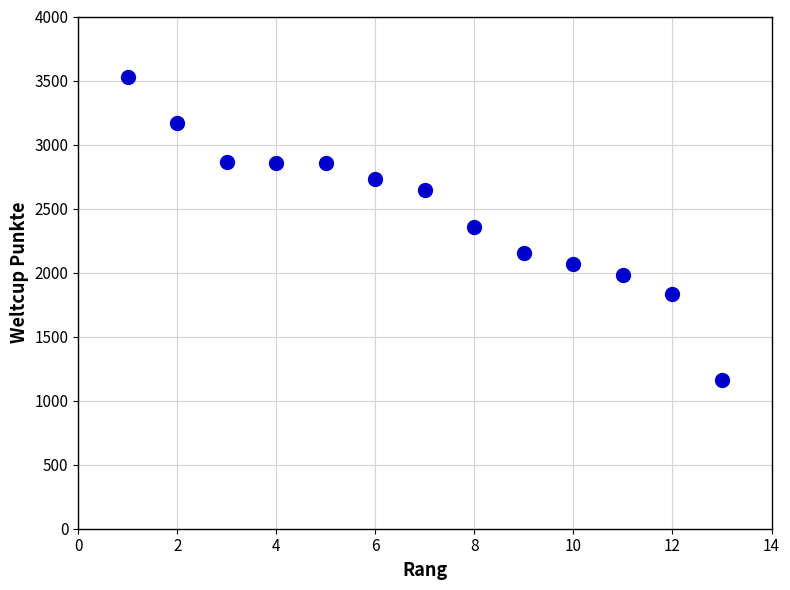

What is the range of X values (max minus min)?

12